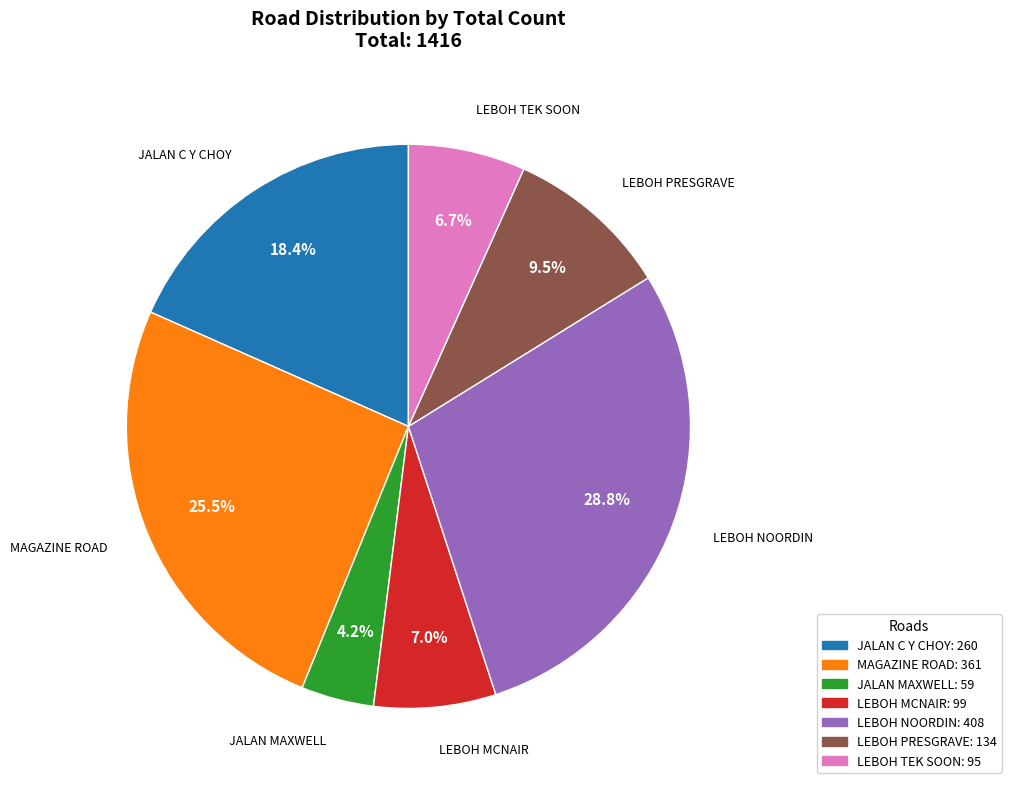

True or false: JALAN MAXWELL accounts for 4% of the total.

True